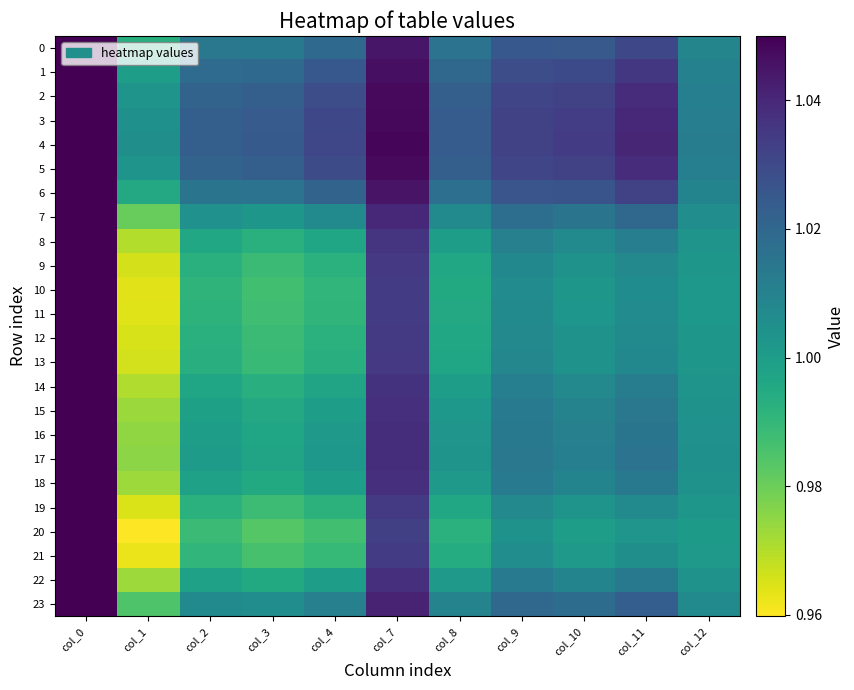

What is the maximum value shown in the chart?

1.1